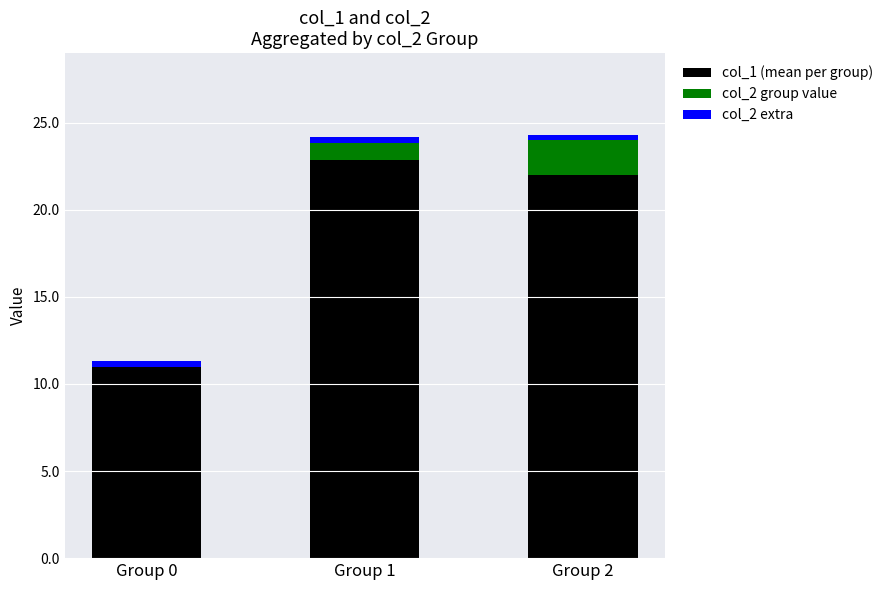

At which label does col_2 group value first exceed 1?

Group 2